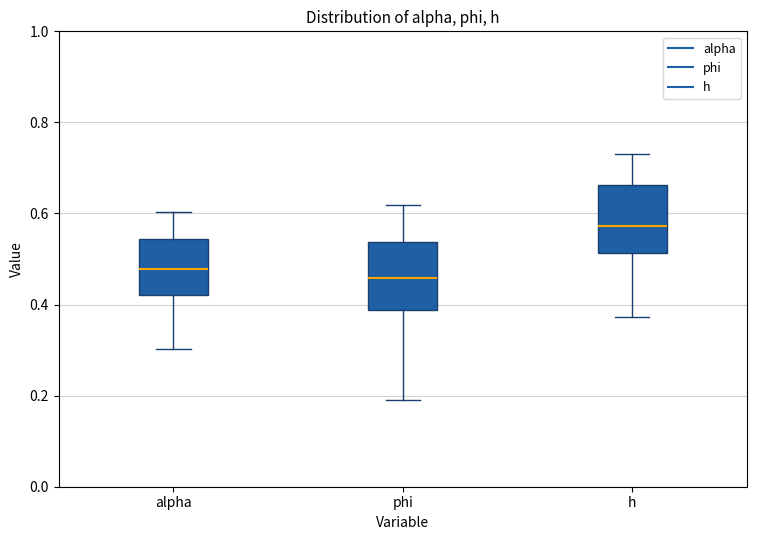

Reading left to right, read every box against the y-axis: the position of its median line, the range the box covers, and the ends of its whiskers. The values are not printed on the chart, so give them approximately, as read against the axis.

alpha: median 0.48, box 0.42 to 0.54, whiskers 0.30 to 0.60
phi: median 0.46, box 0.38 to 0.54, whiskers 0.20 to 0.62
h: median 0.58, box 0.52 to 0.66, whiskers 0.38 to 0.74